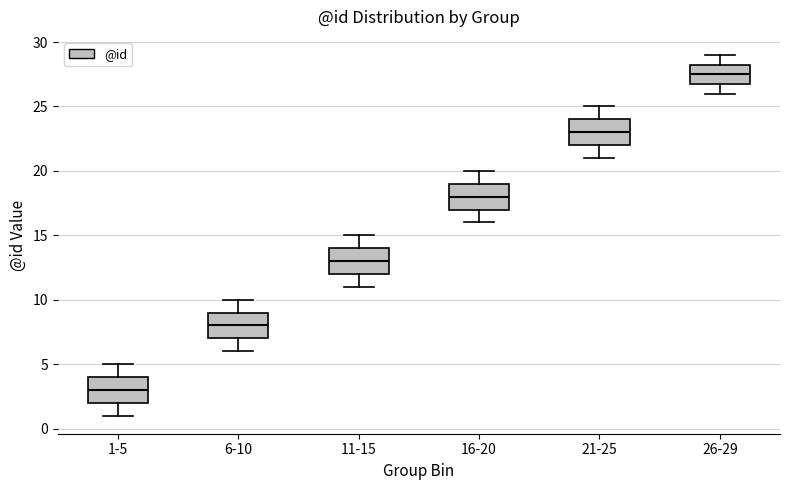

Which box's median line is the highest?

26-29